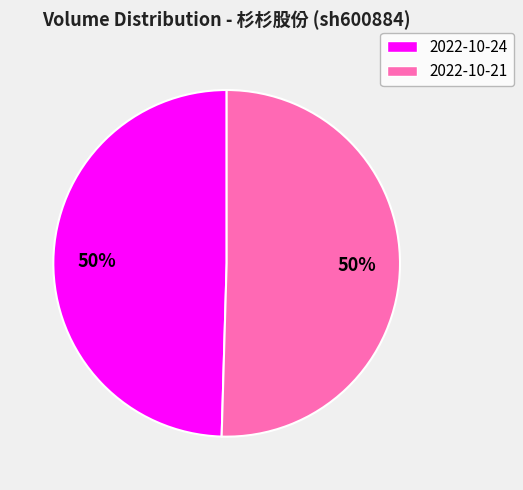

To the nearest percent, what is the average slice percentage?

50%